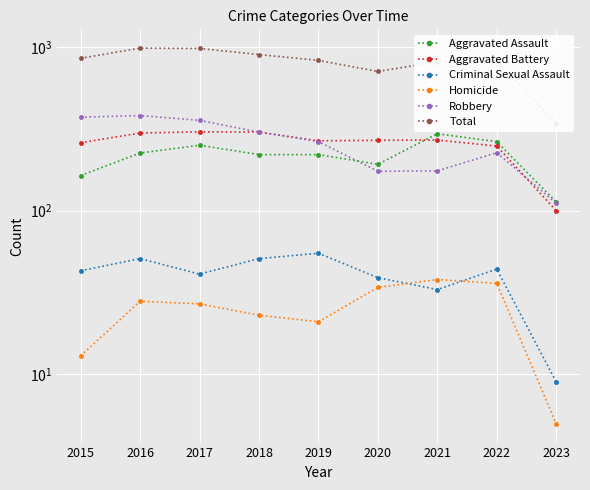

Read the Homicide value at 2021, to the nearest 10.

40